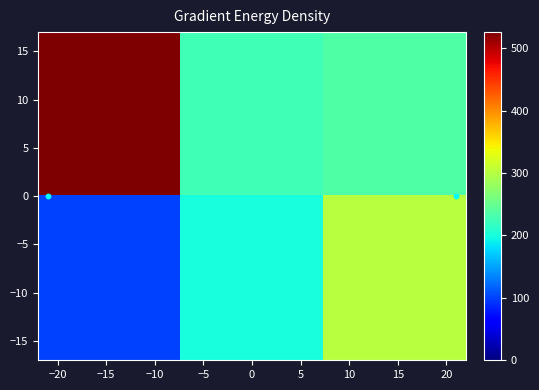

What is the greatest value displayed?

526